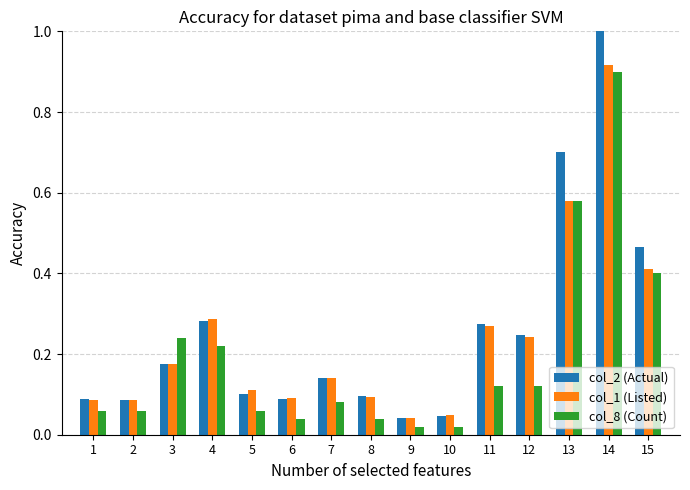

Is the value of col_2 (Actual) at 1 greater than the value of col_1 (Listed) at 4?

No